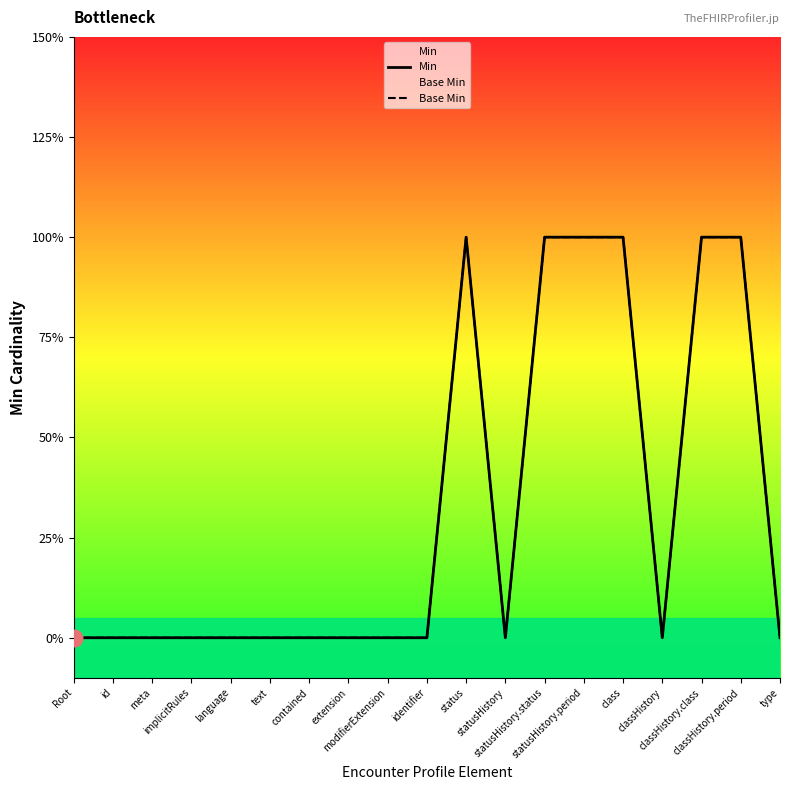

At which category is the sum across all series the highest?

status